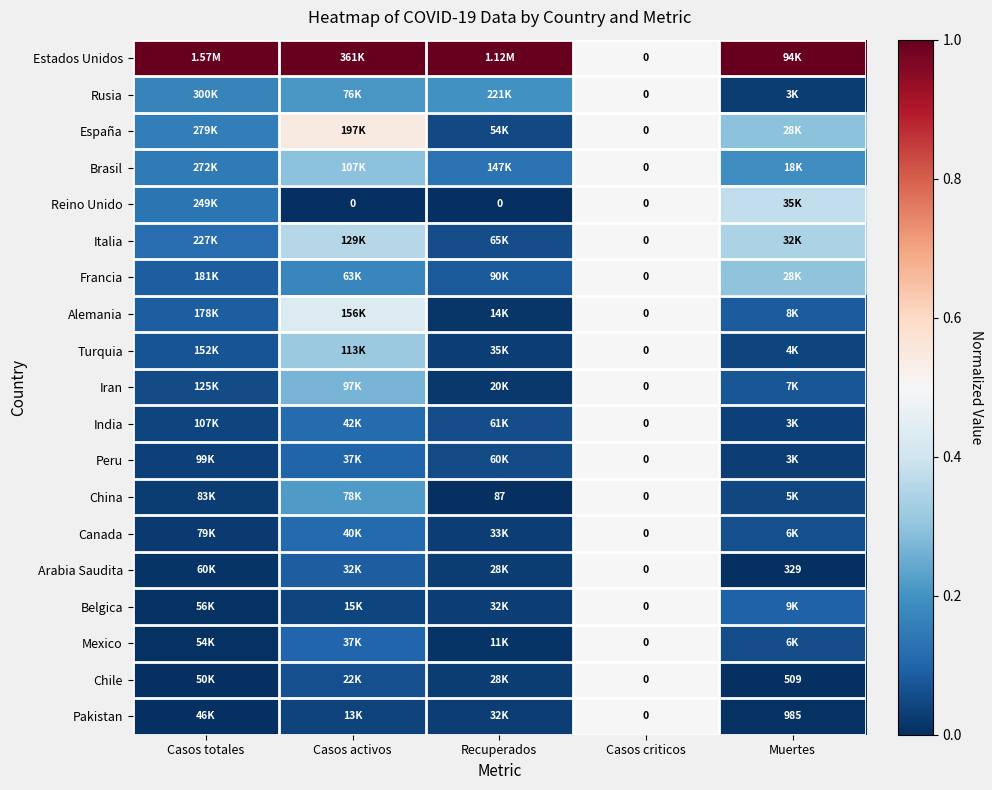

At how many categories does at least one series exceed 0?

5